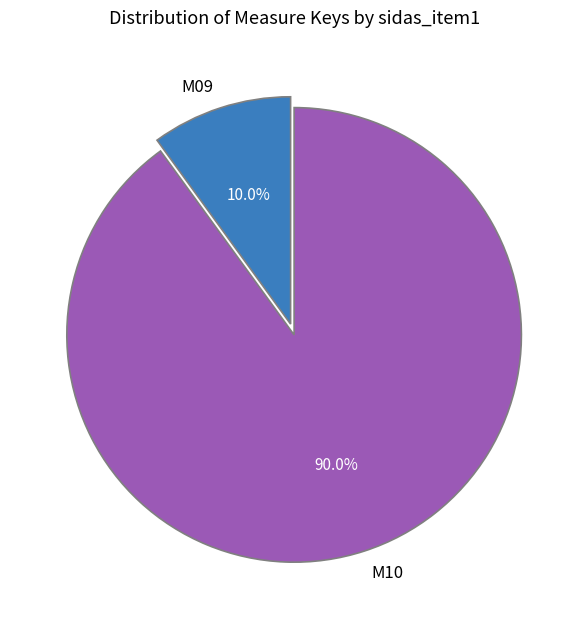

Which category has the biggest portion of the pie?

M10